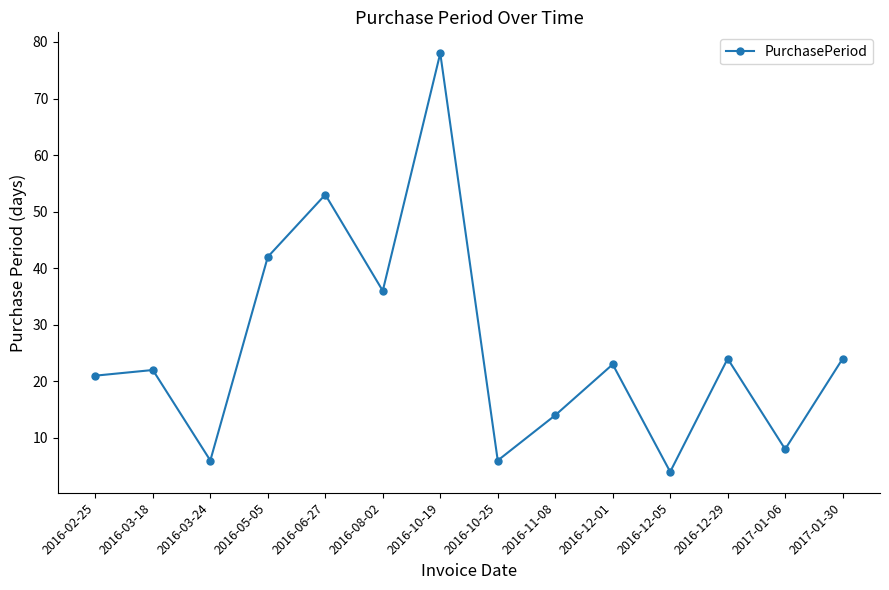

Is it true that the value at 2017-01-06 is 8?

True